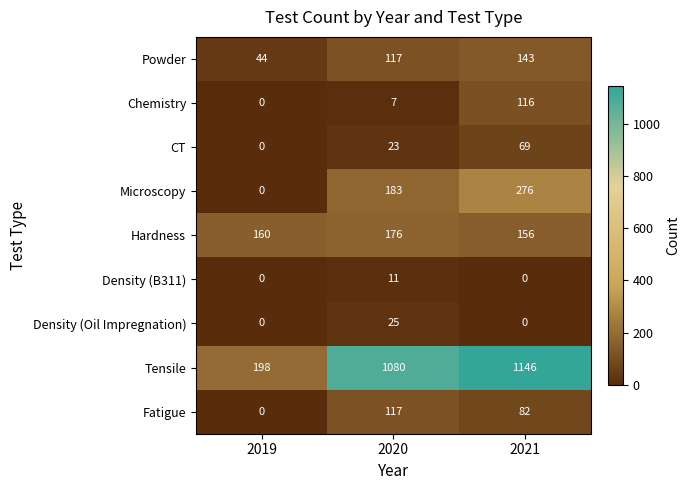

Where is Fatigue nearest to the value 58?

2021